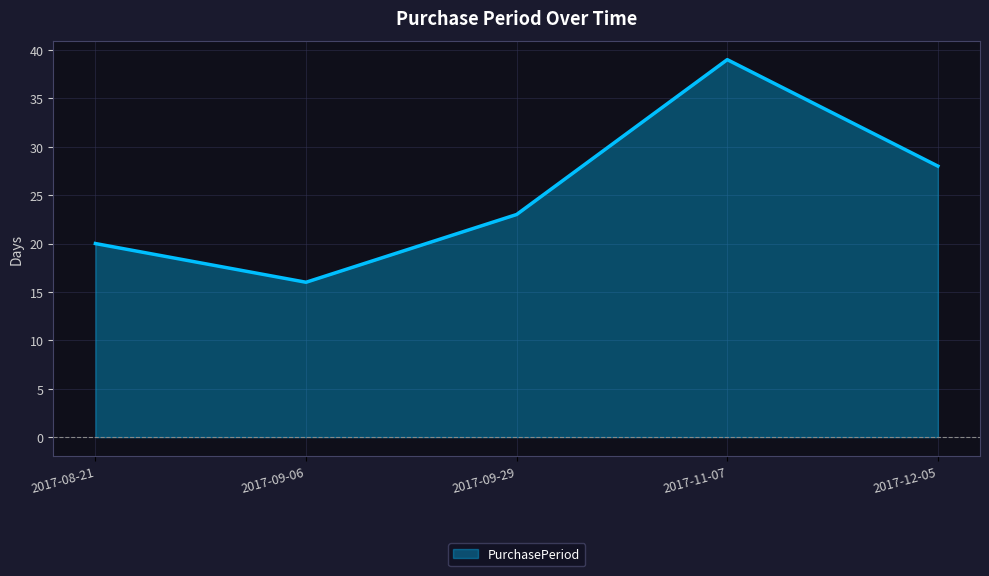

Reading left to right, extract all data points from this chart.

2017-08-21=20	2017-09-06=16	2017-09-29=23	2017-11-07=39	2017-12-05=28